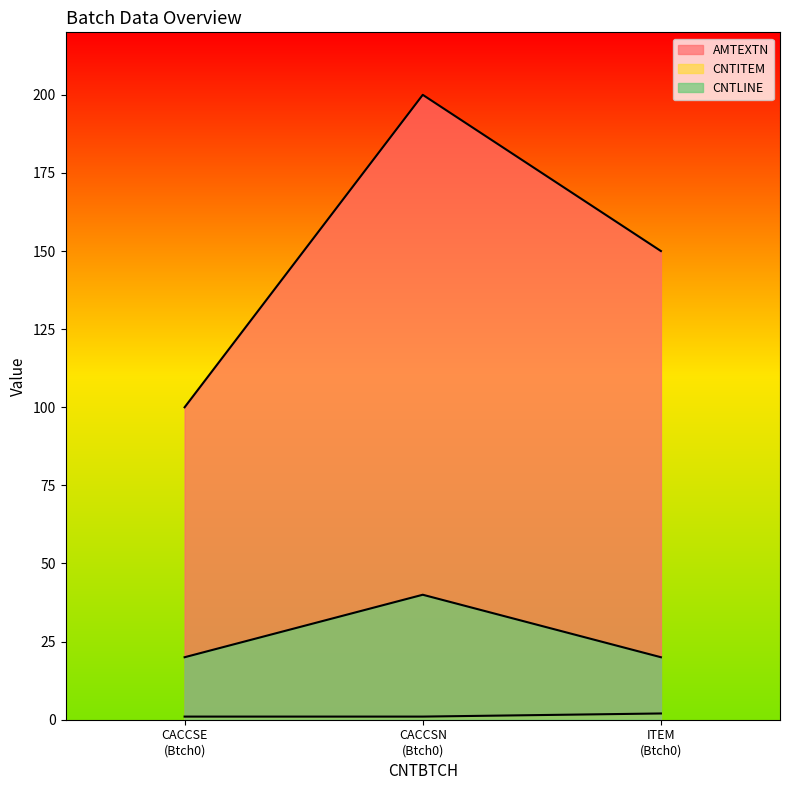

How many lines are shown in the chart?

3